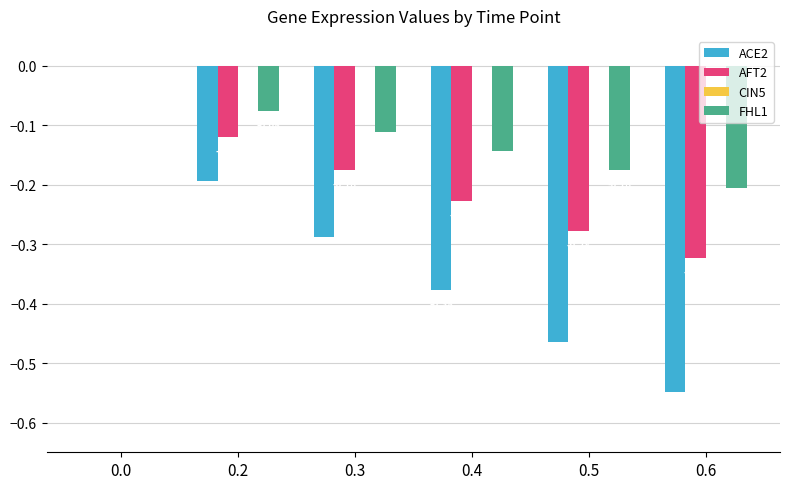

Is the value of AFT2 at 0.2 greater than the value of FHL1 at 0.0?

No